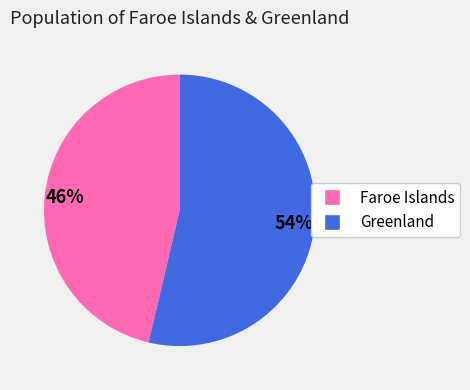

Approximately how many times larger is the value at Greenland compared to Faroe Islands?

1.2